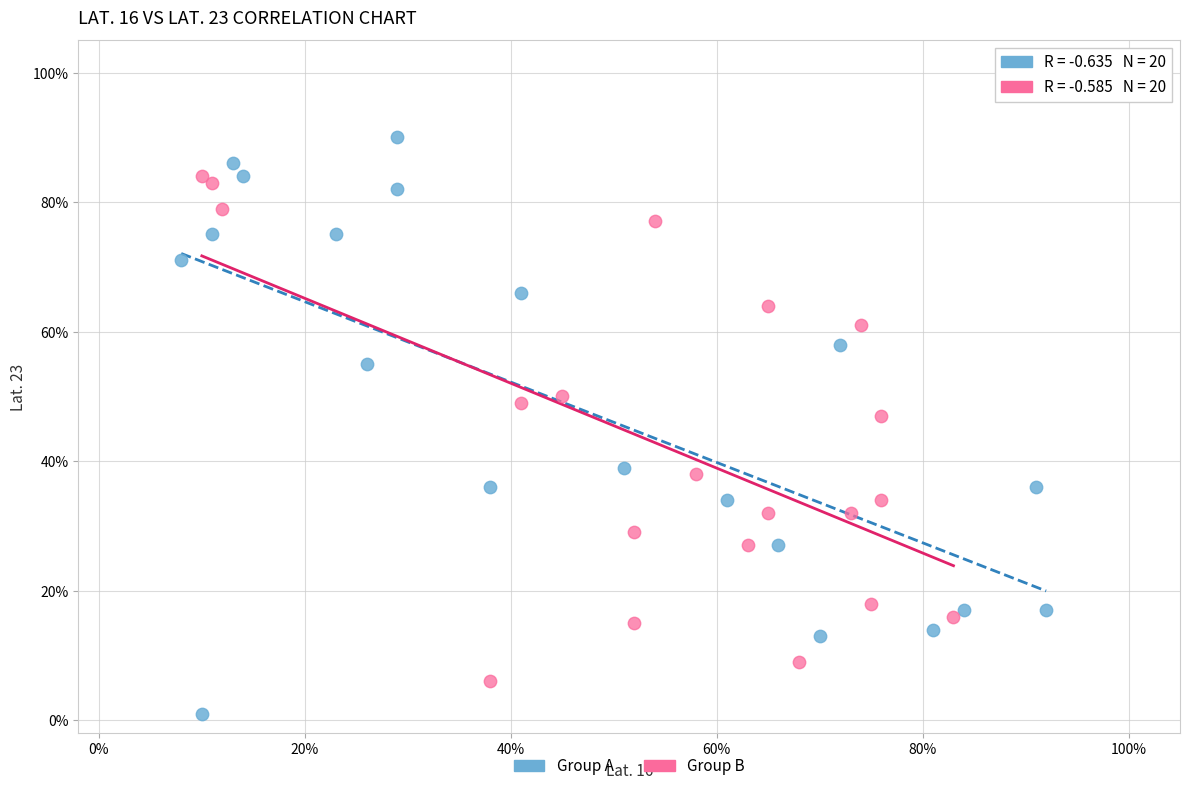

Which series contains the lowest Y value?

Group A